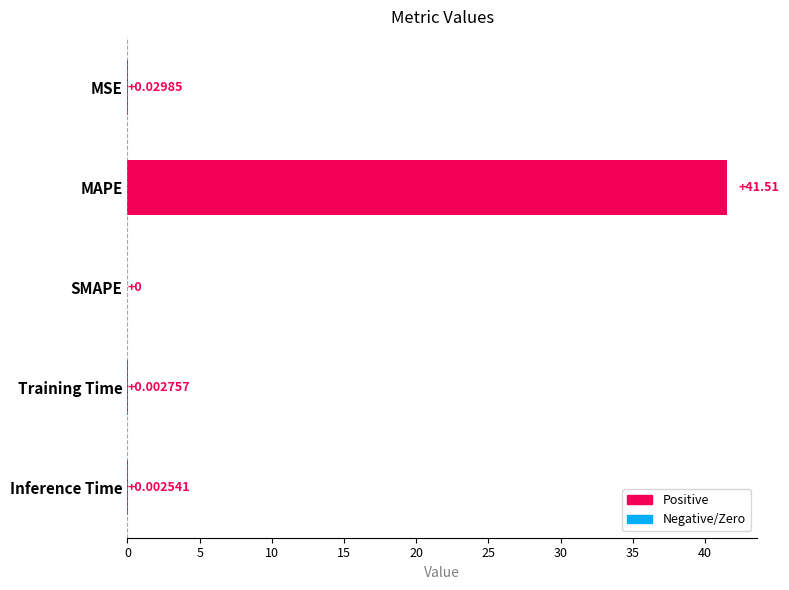

Count the number of data series in this chart.

1